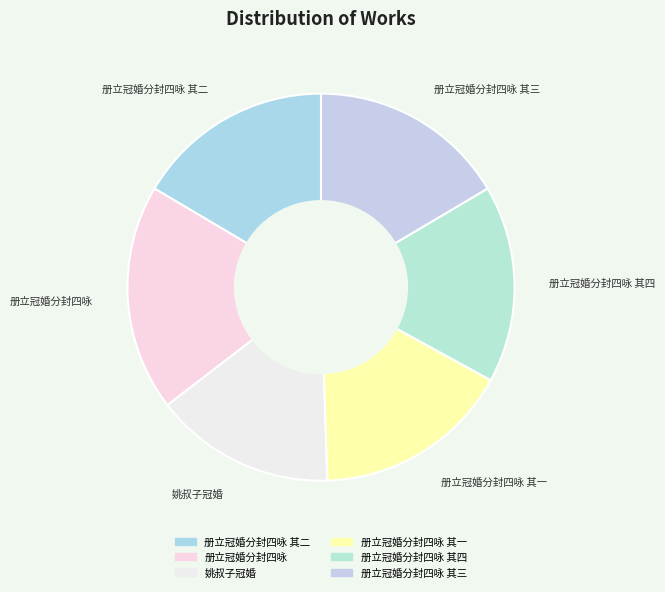

How many slices are in this pie chart?

6